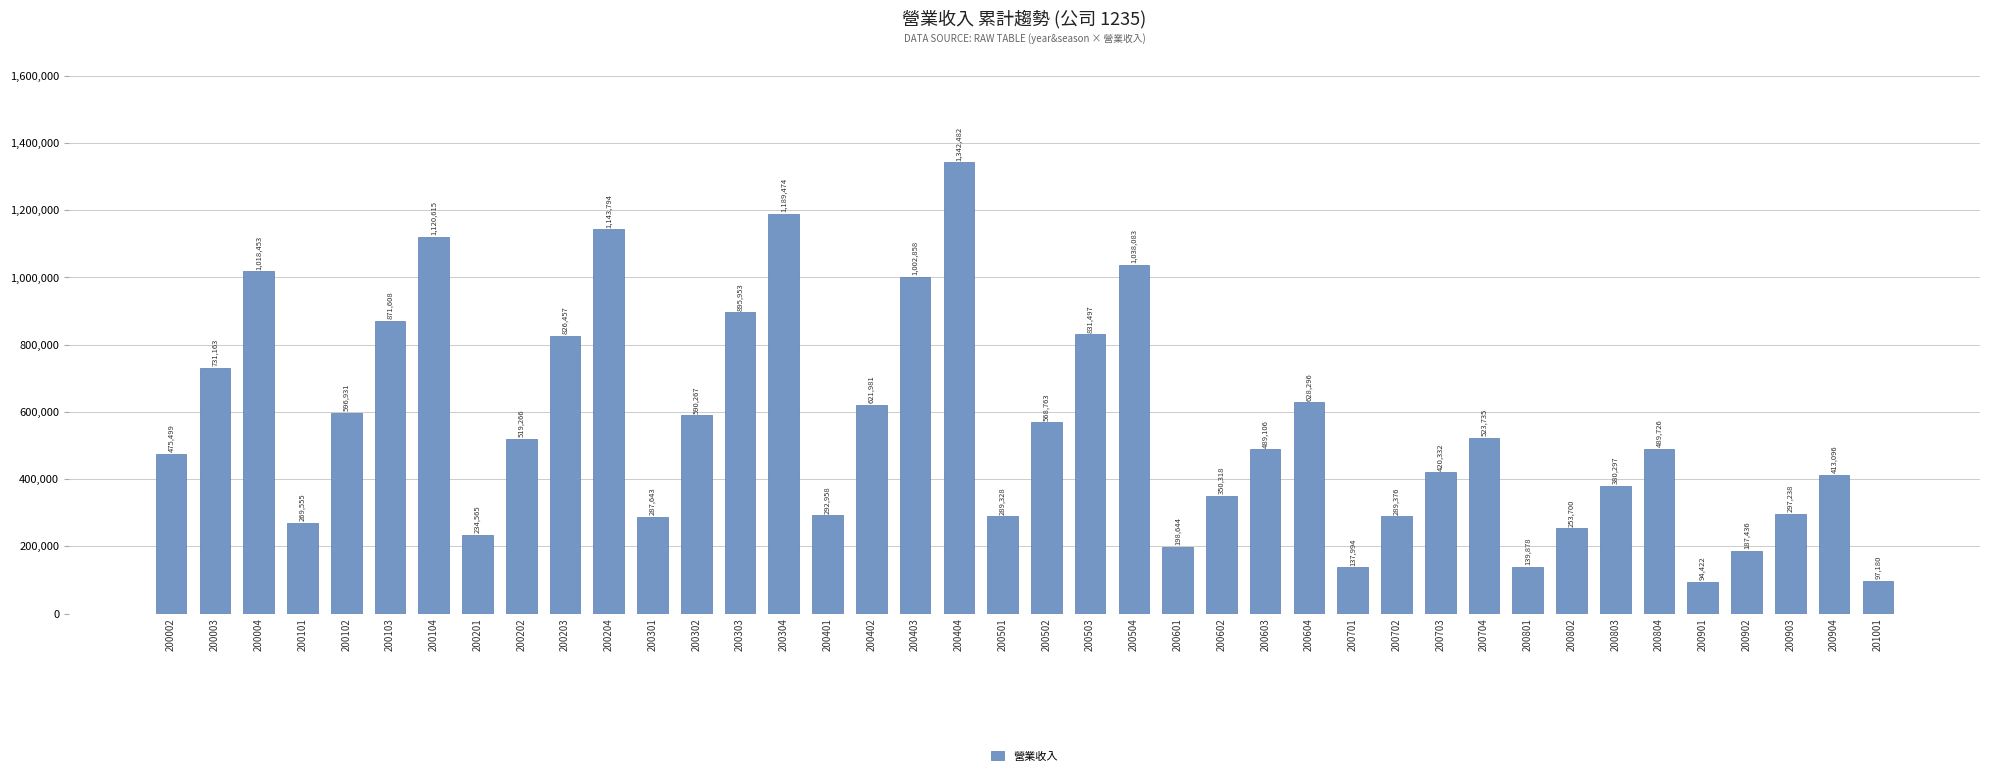

Rank the categories by value from highest to lowest.

200404, 200304, 200204, 200104, 200504, 200004, 200403, 200303, 200103, 200503, 200203, 200003, 200604, 200402, 200102, 200302, 200502, 200704, 200202, 200804, 200603, 200002, 200703, 200904, 200803, 200602, 200903, 200401, 200702, 200501, 200301, 200101, 200802, 200201, 200601, 200902, 200801, 200701, 201001, 200901